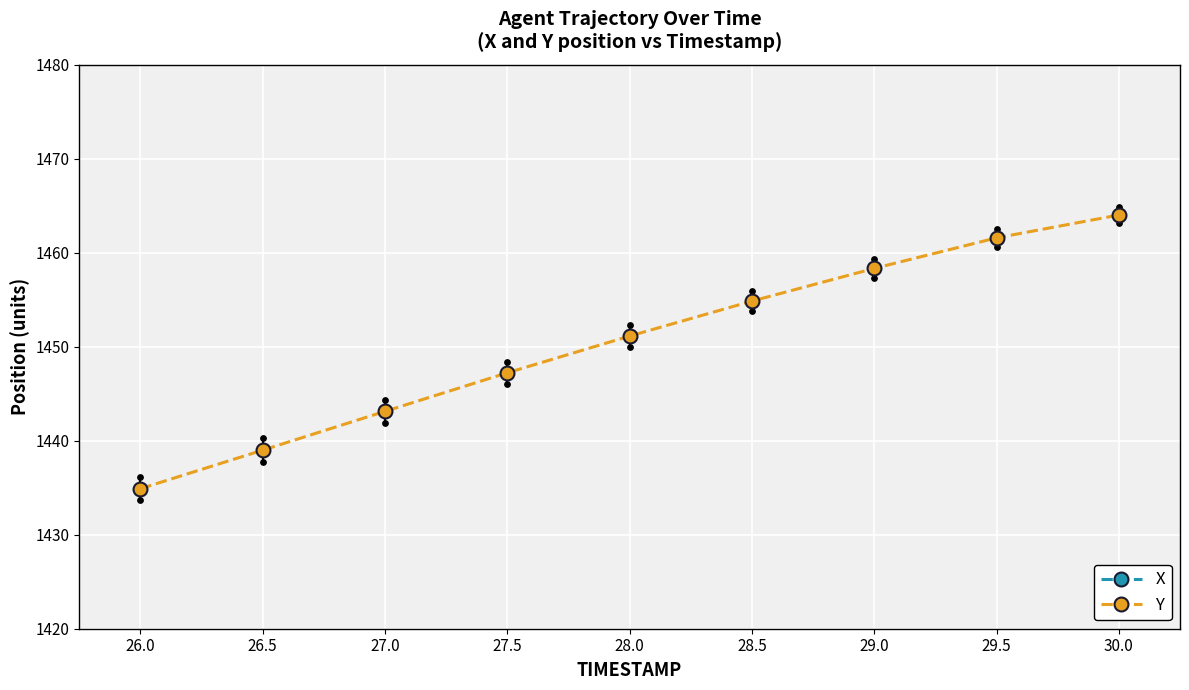

At which category is the sum across all series the highest?

30.0